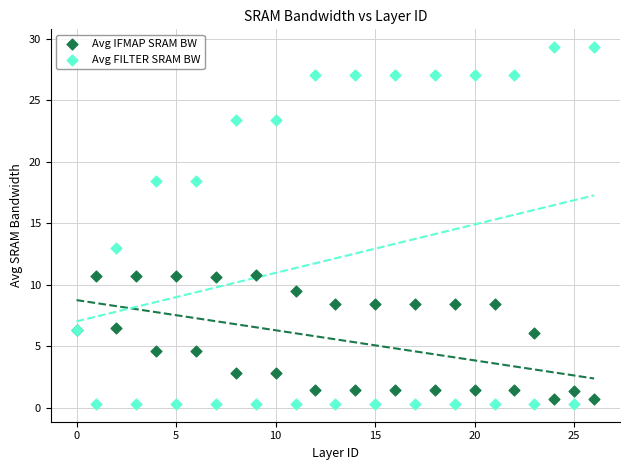

Across all series, what Y value is closest to 14?

13.0